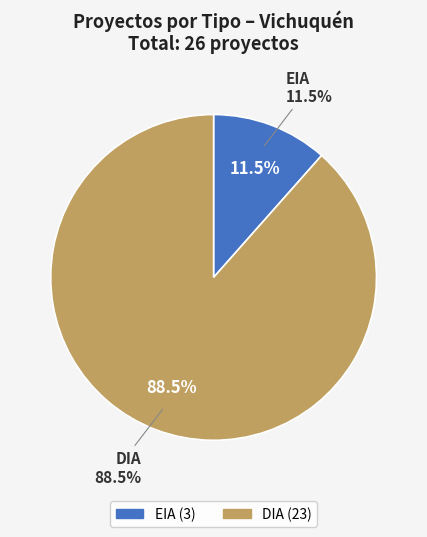

To the nearest percent, what is the average slice percentage?

50%